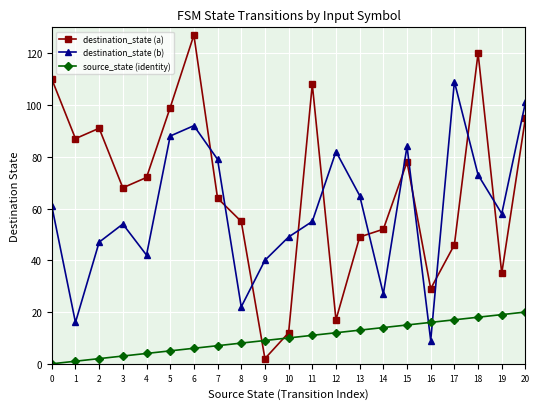

Is this an area chart (filled region under the line)?

No